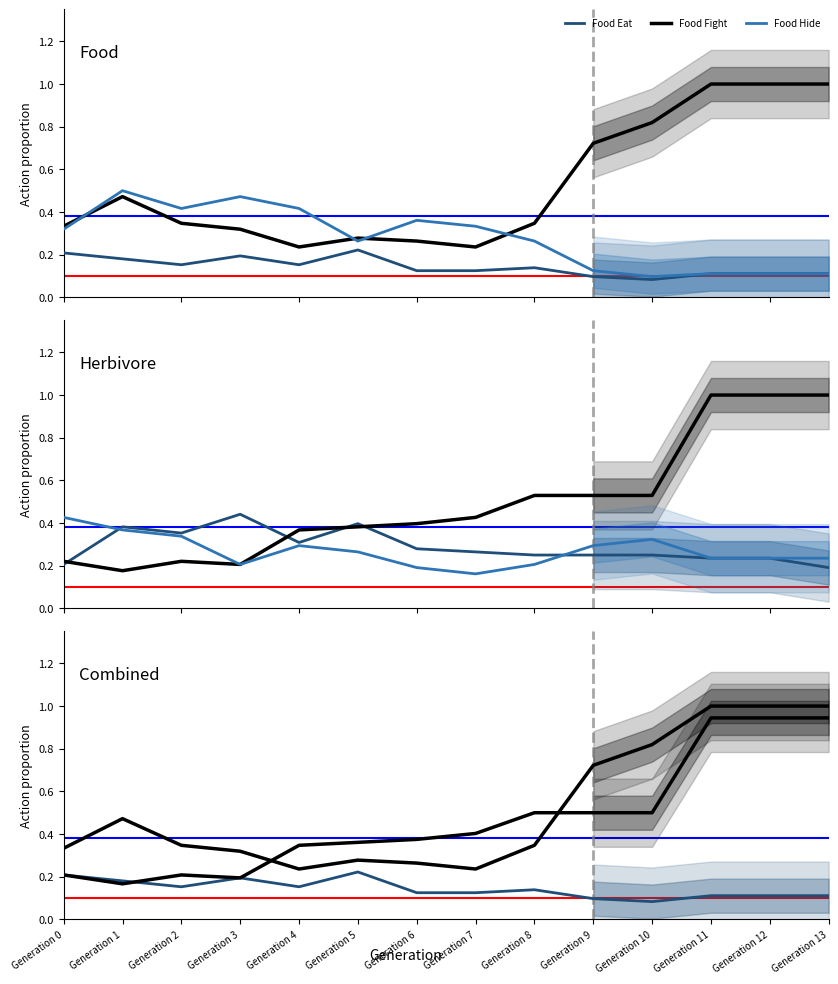

What is the highest value of the Food Eat series?

0.2